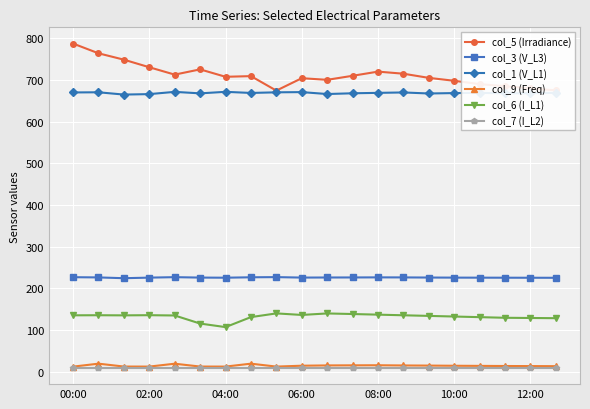

What is the value of the col_5 (Irradiance) point at the 12th from the left?

710.0